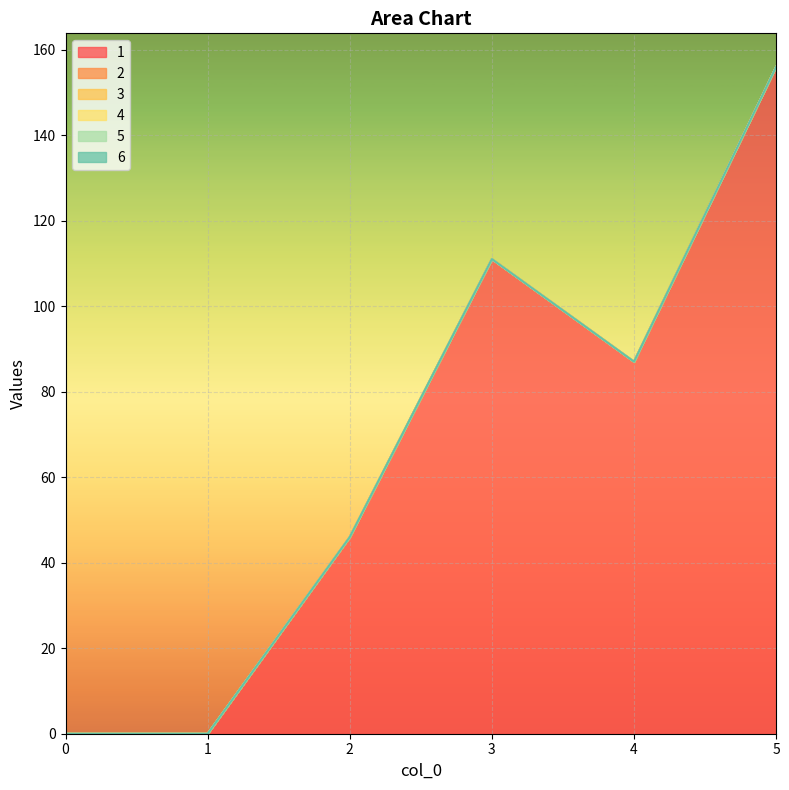

List the labels in order of 3 value, largest first.

0, 1, 2, 3, 4, 5